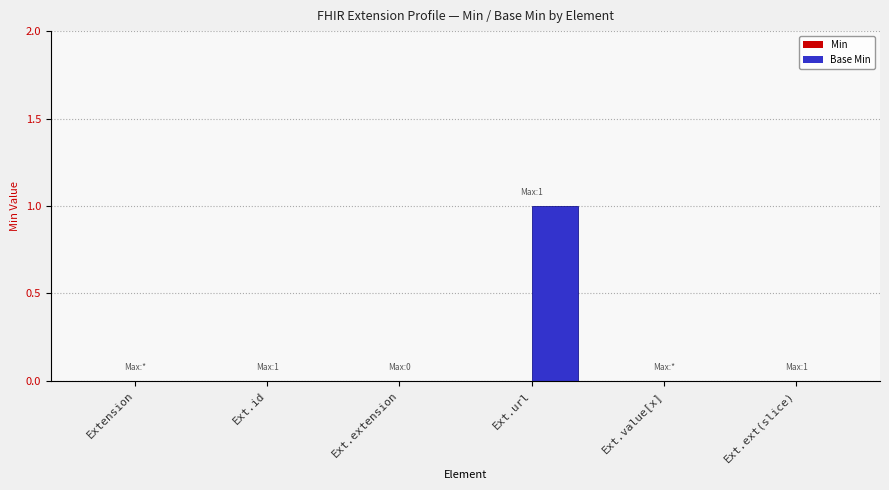

Between Ext.url and Extension, which is larger?

Ext.url